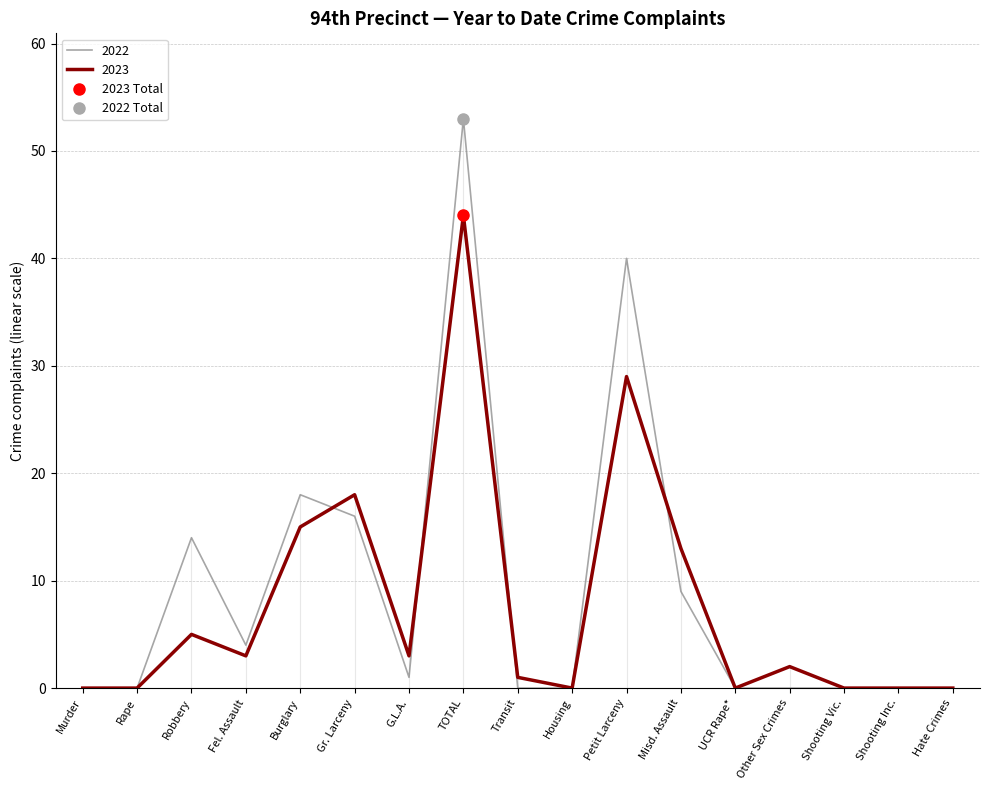

What position from the right is Rape?

16